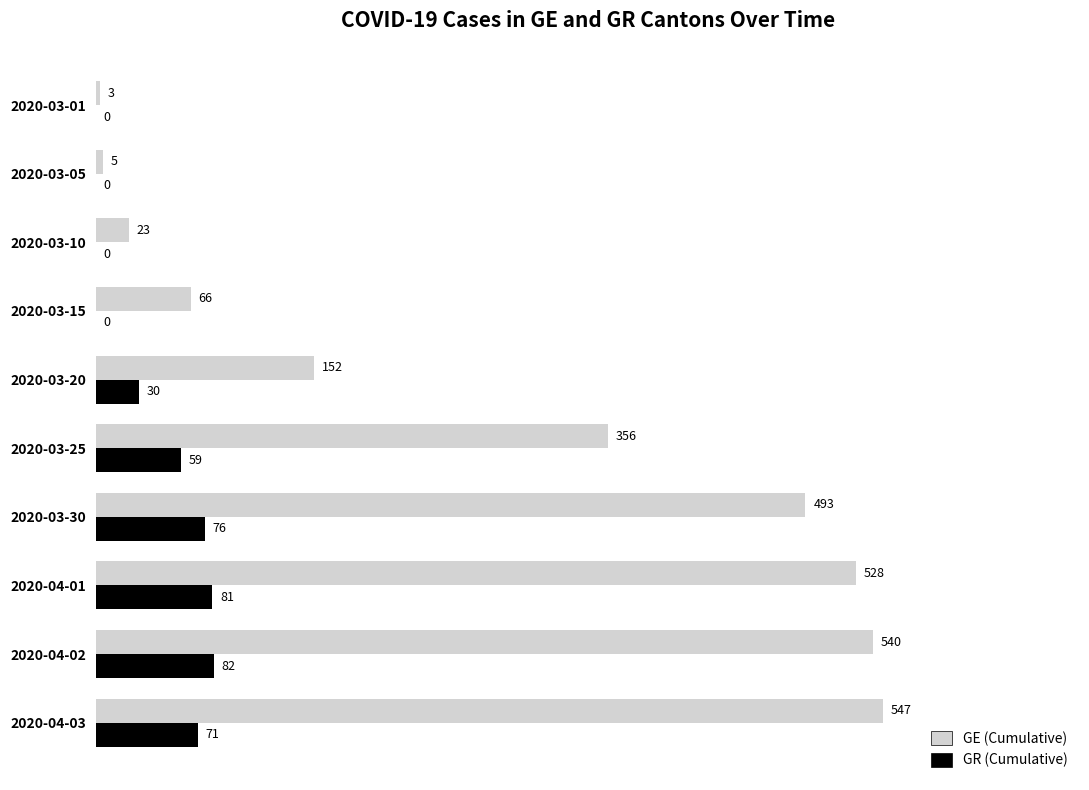

Where is GE (Cumulative) nearest to the value 275?

2020-03-25